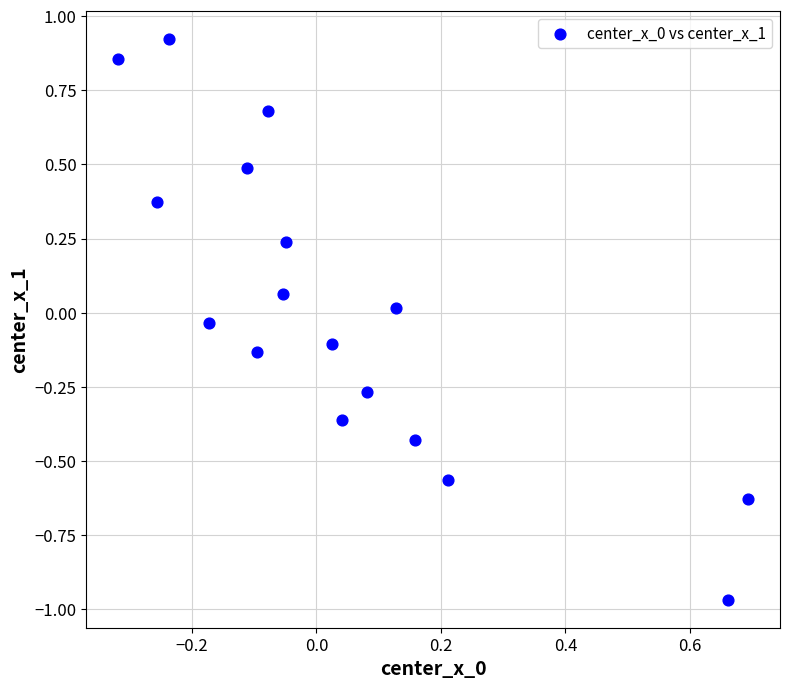

What is the range of Y values (max minus min)?

1.9